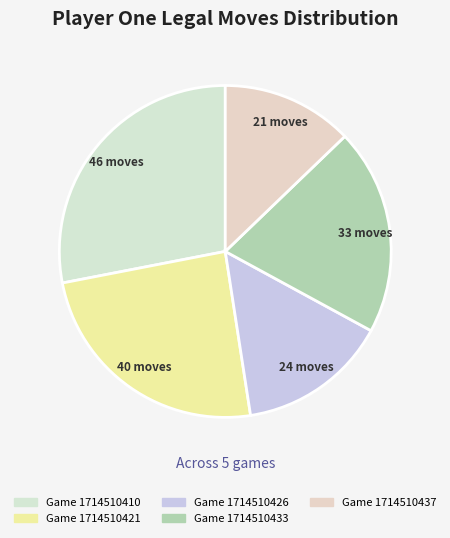

How many segments does this pie chart have?

5